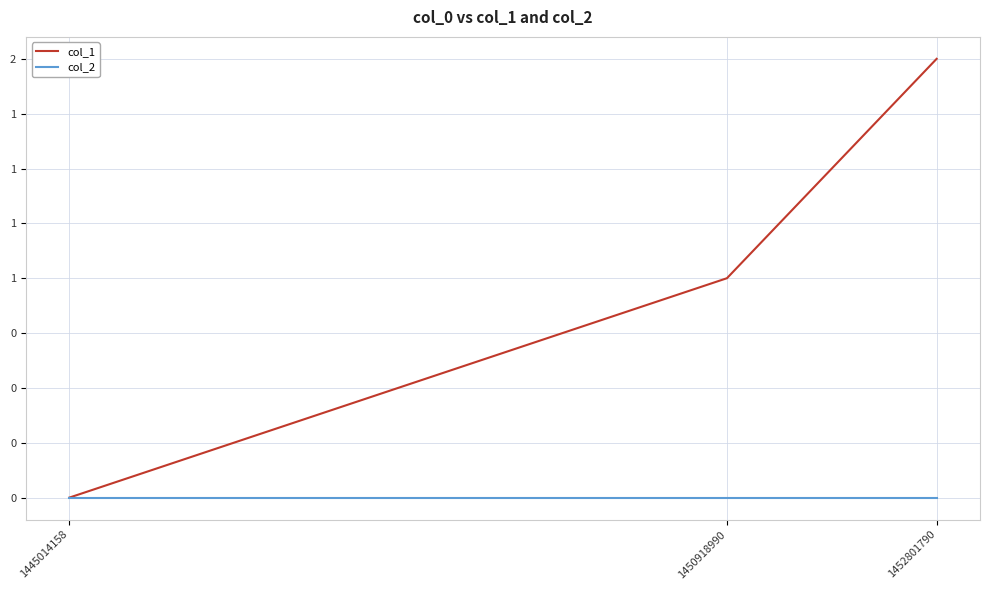

What are all the series names shown in the legend?

col_1, col_2